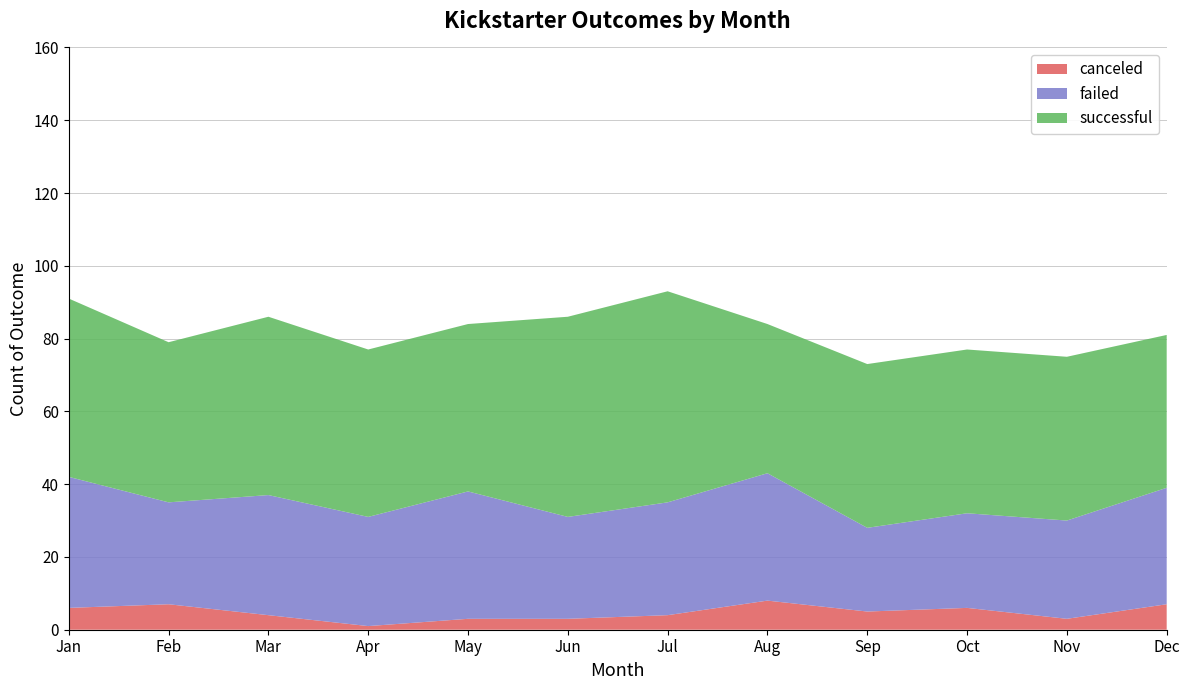

Reading right to left, transcribe all the data shown in this chart.

canceled: Dec=7	Nov=3	Oct=6	Sep=5	Aug=8	Jul=4	Jun=3	May=3	Apr=1	Mar=4	Feb=7	Jan=6
failed: Dec=32	Nov=27	Oct=26	Sep=23	Aug=35	Jul=31	Jun=28	May=35	Apr=30	Mar=33	Feb=28	Jan=36
successful: Dec=42	Nov=45	Oct=45	Sep=45	Aug=41	Jul=58	Jun=55	May=46	Apr=46	Mar=49	Feb=44	Jan=49